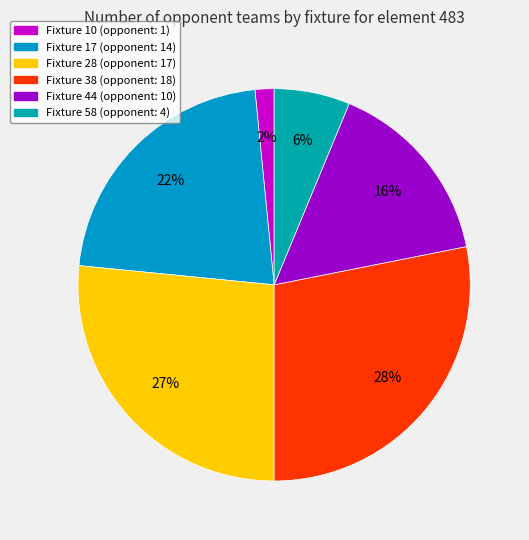

Count the number of slices in the pie.

6